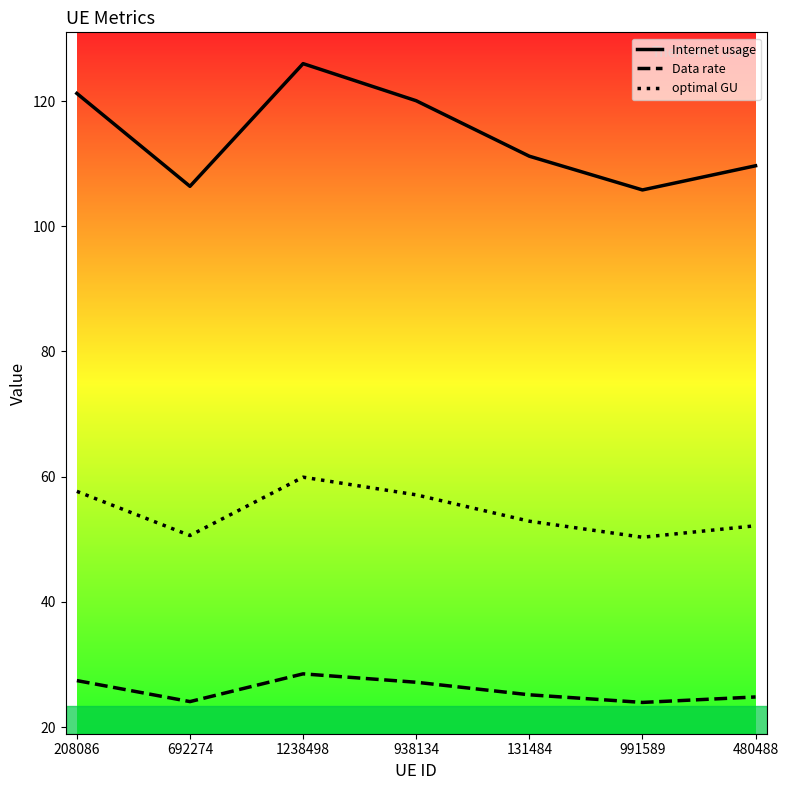

Where does the Data rate series first go above 25?

208086